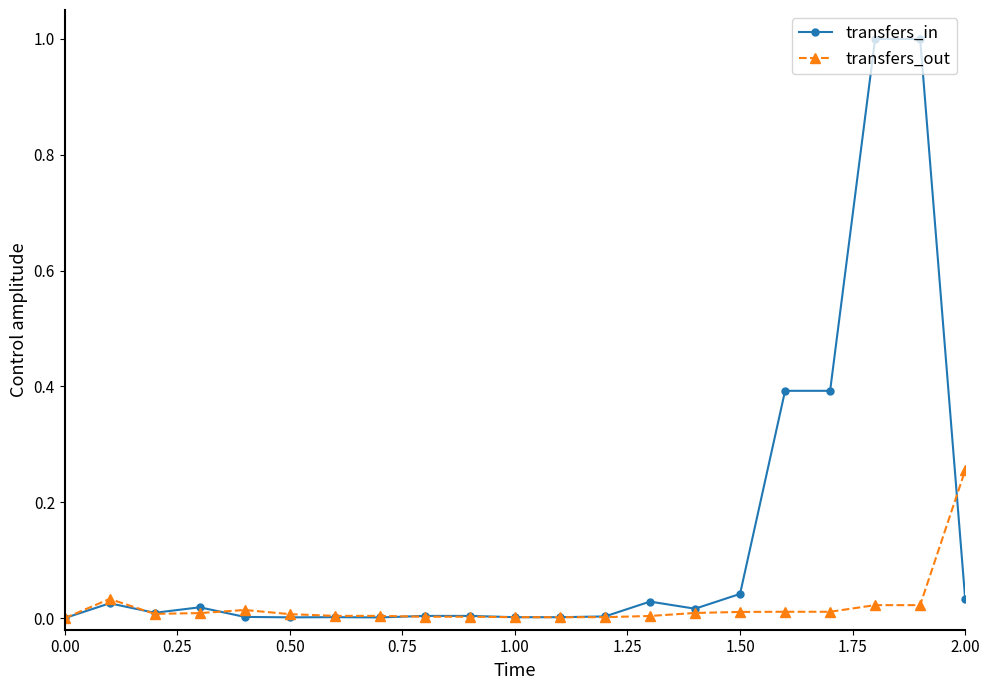

List the series in order of their peak value, lowest first.

transfers_out, transfers_in